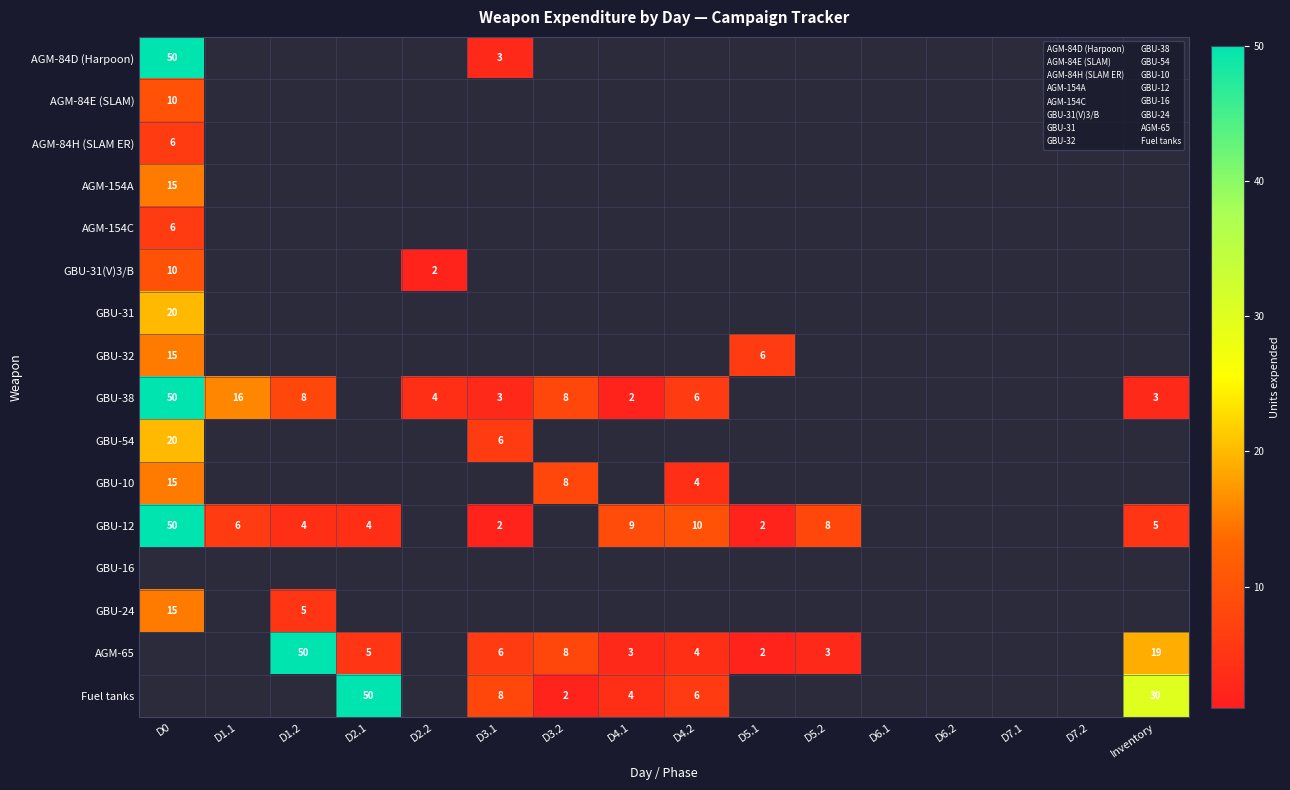

Which series has the largest total across all categories?

GBU-38